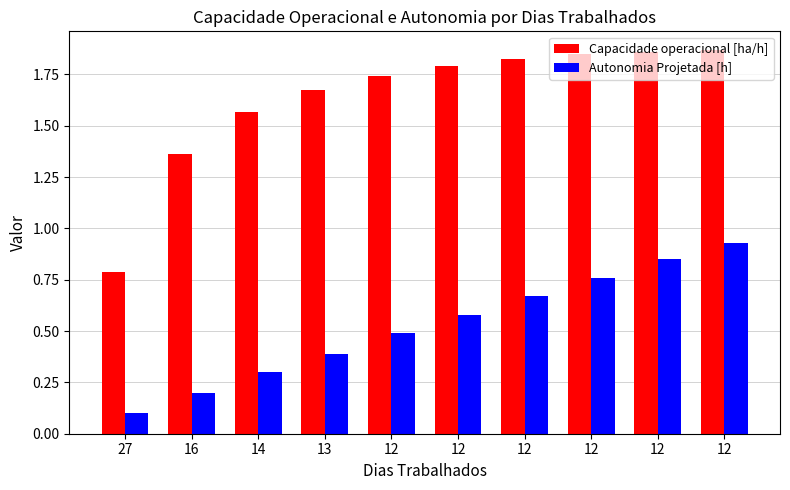

What is the sum of all Autonomia Projetada [h] values?

5.3